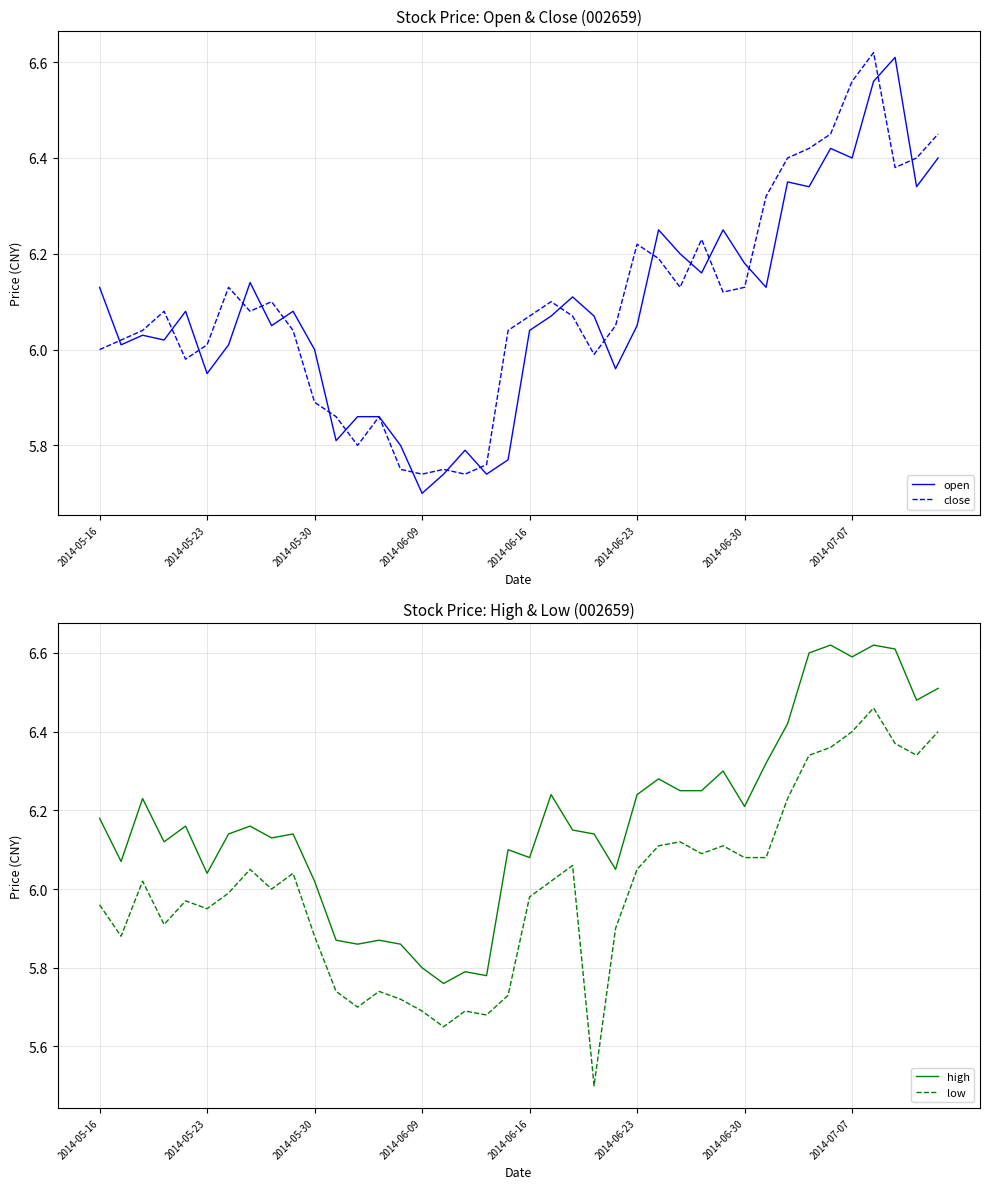

Which series has the largest range (max minus min)?

low